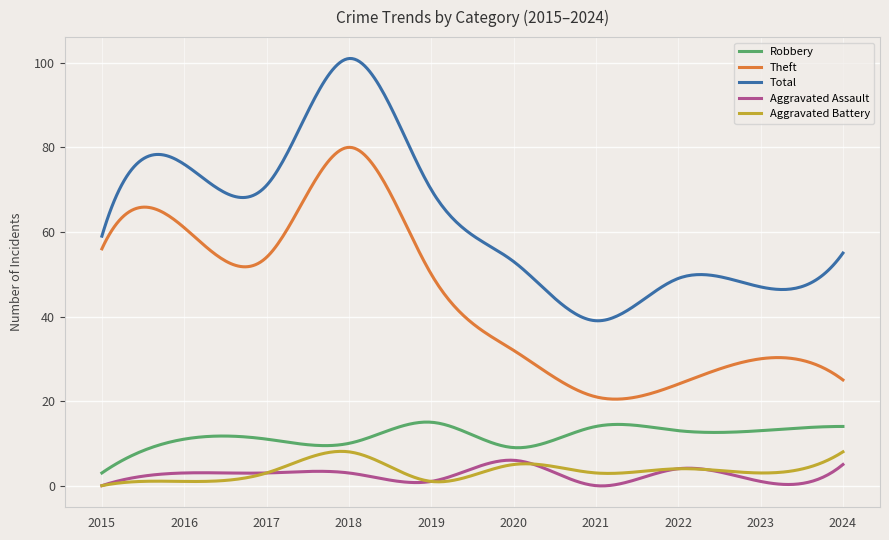

True or false: Total and Theft cross at least once.

False